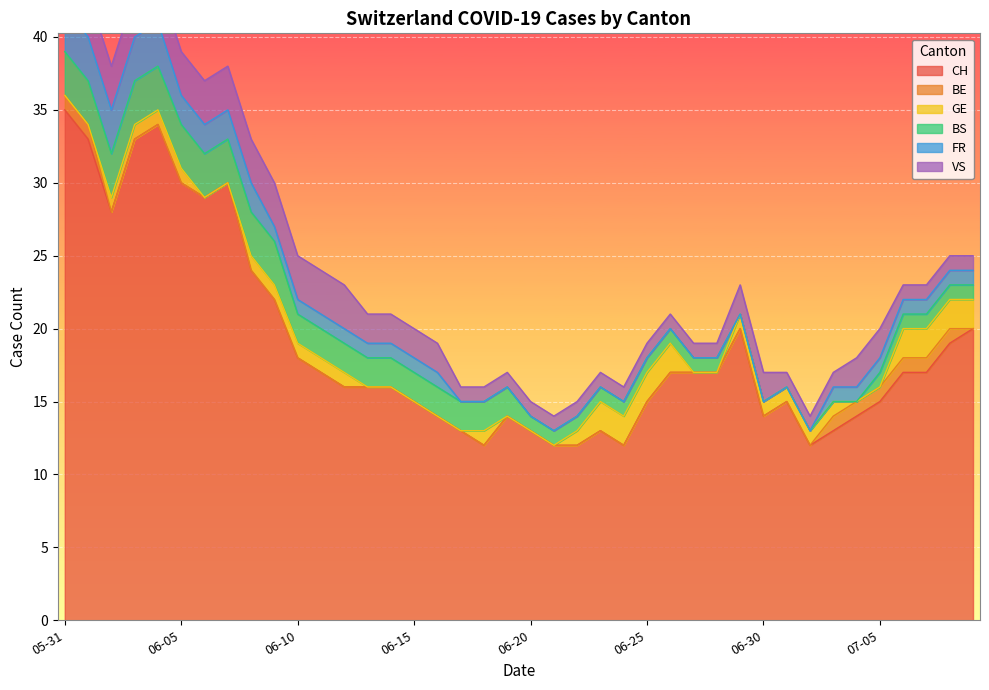

What position from the left is 2020-06-11?

12